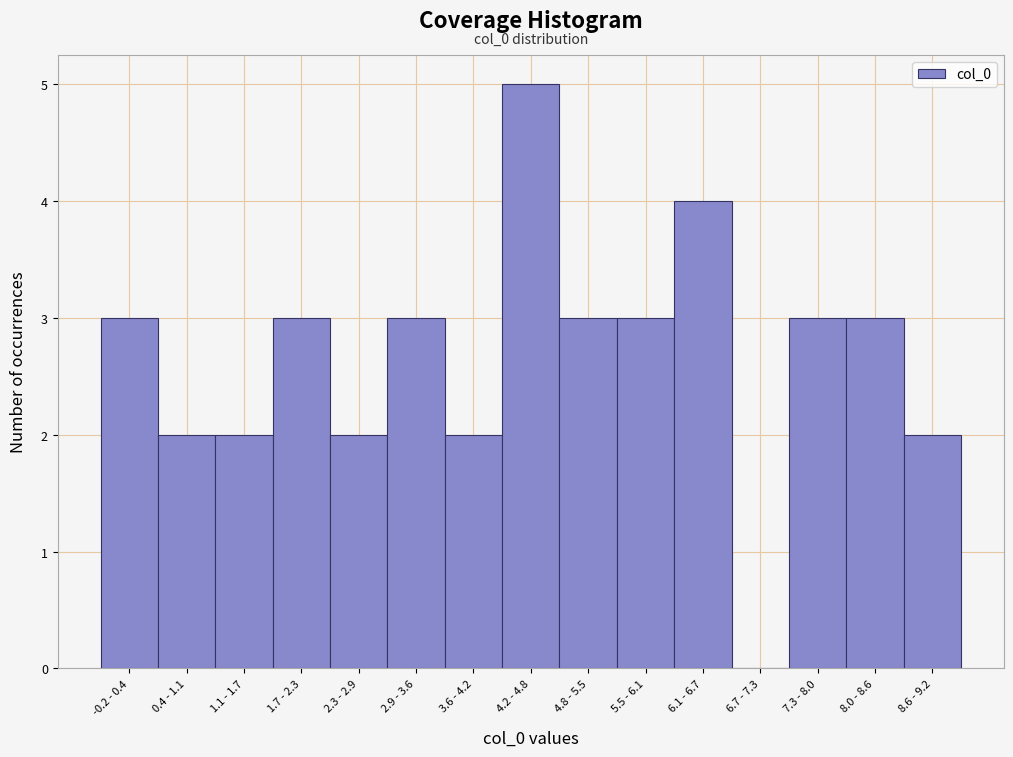

Reading left to right, what are all the values shown in this chart?

-0.2 - 0.4=3	0.4 - 1.1=2	1.1 - 1.7=2	1.7 - 2.3=3	2.3 - 2.9=2	2.9 - 3.6=3	3.6 - 4.2=2	4.2 - 4.8=5	4.8 - 5.5=3	5.5 - 6.1=3	6.1 - 6.7=4	6.7 - 7.3=0	7.3 - 8.0=3	8.0 - 8.6=3	8.6 - 9.2=2